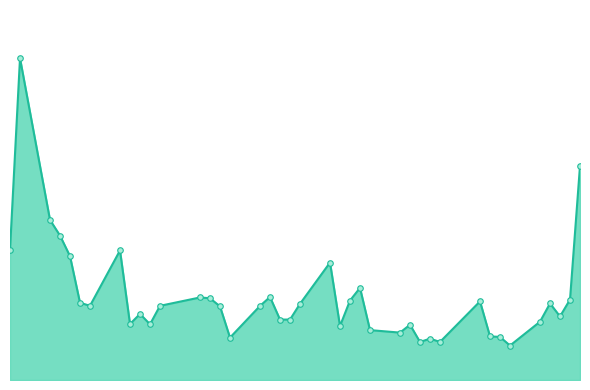

Does the chart have visible grid lines?

No